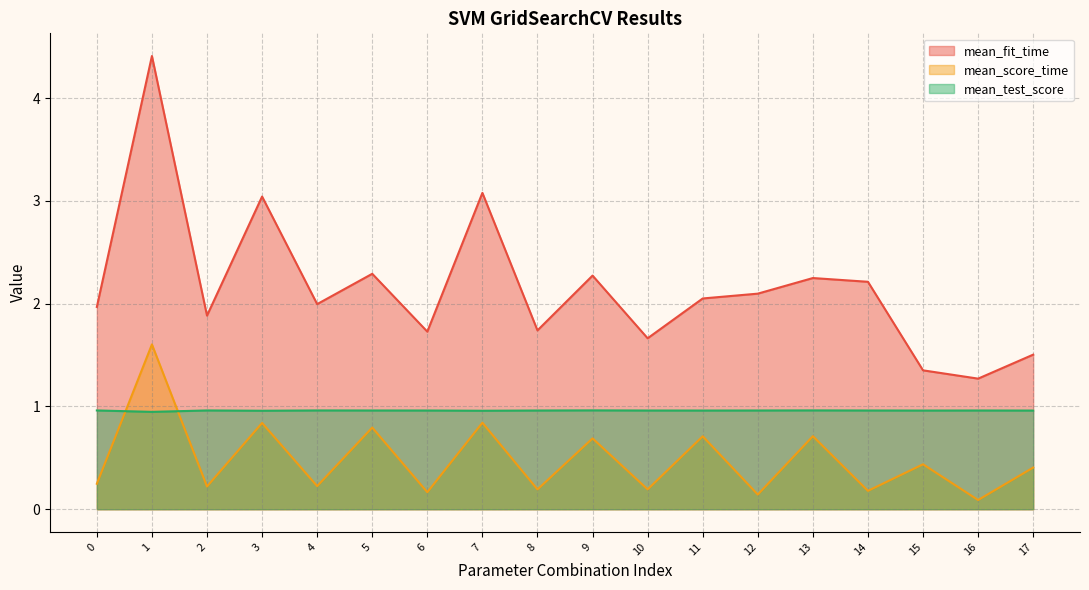

How many interior local valleys does the mean_test_score series have?

5